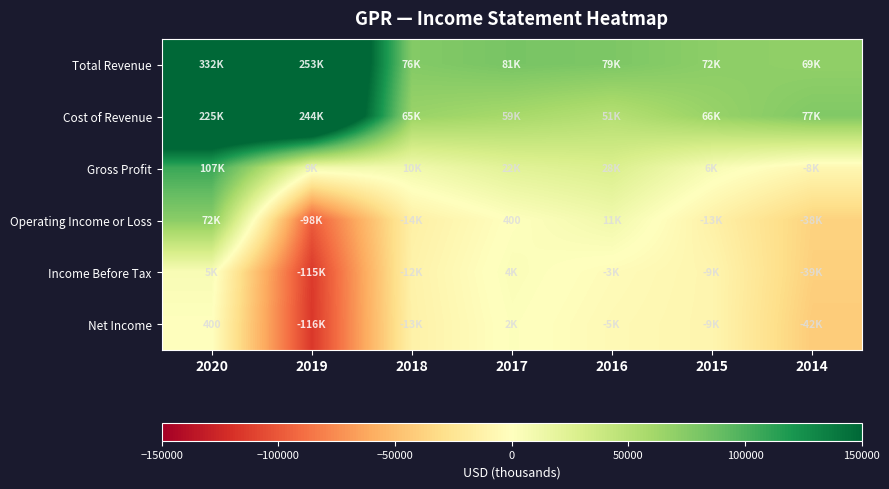

Which category has the lowest value in the Cost of Revenue series?

2016